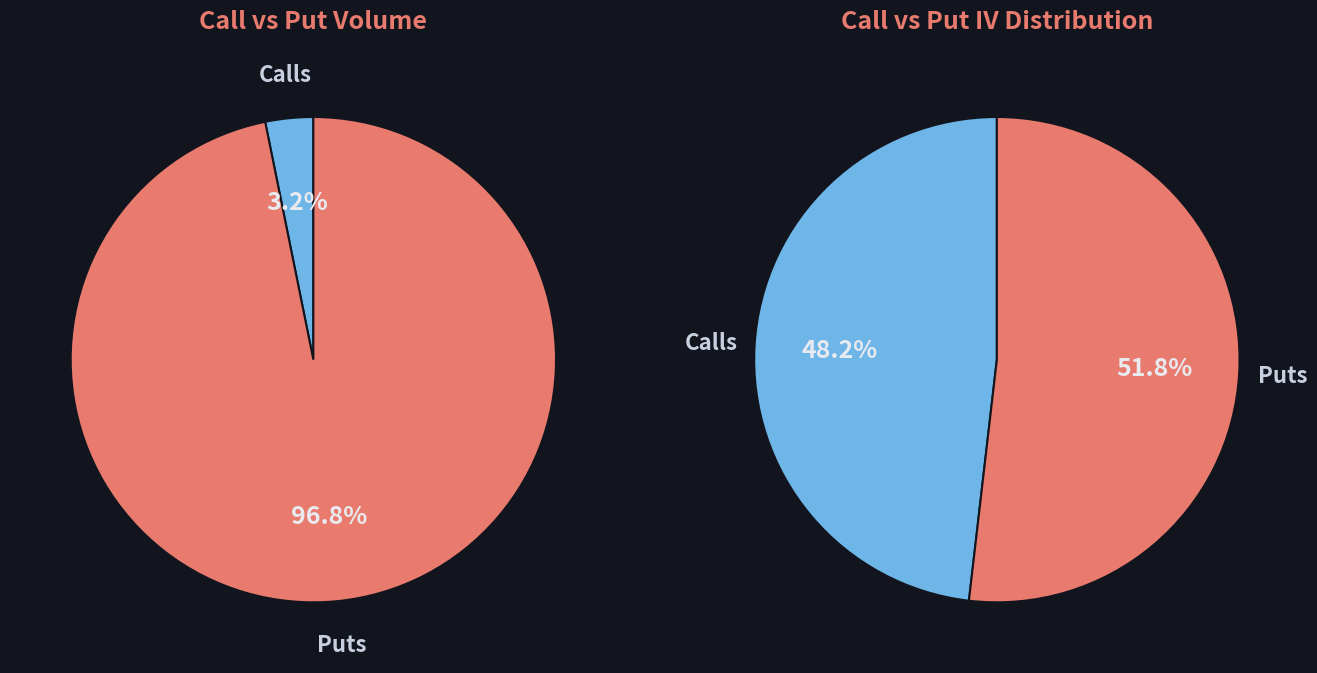

Does 6 account for over 50% of the chart?

No